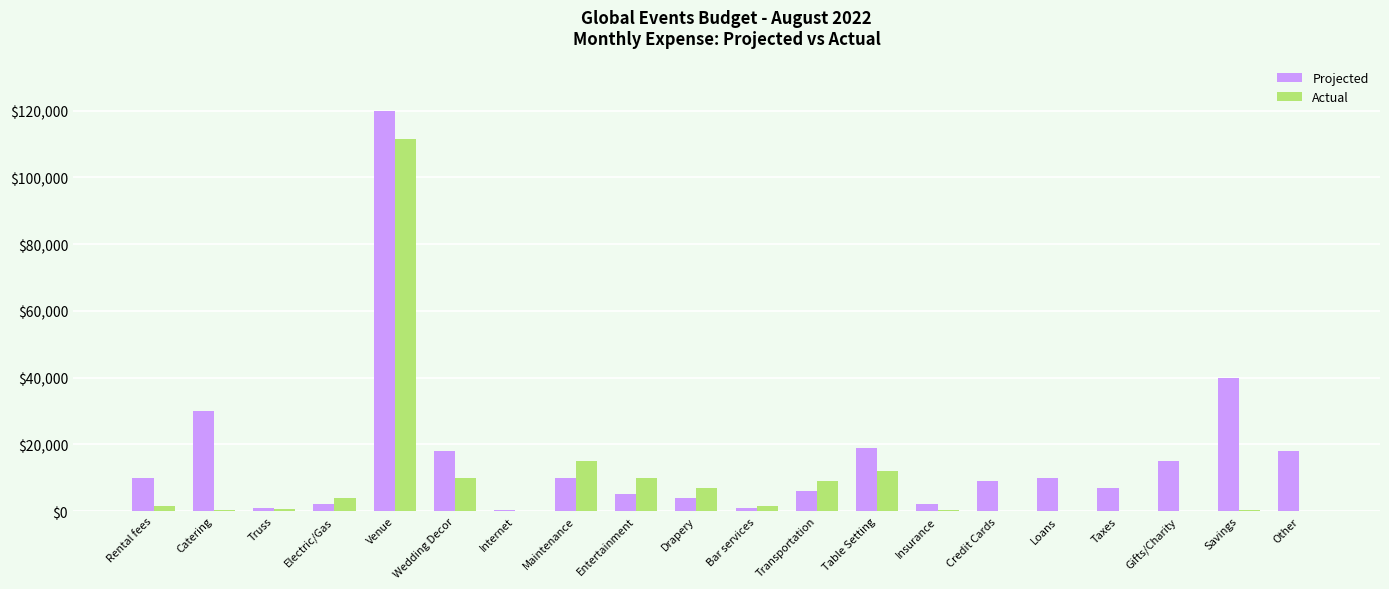

What is the difference between the Projected values at Entertainment and Table Setting?

14000